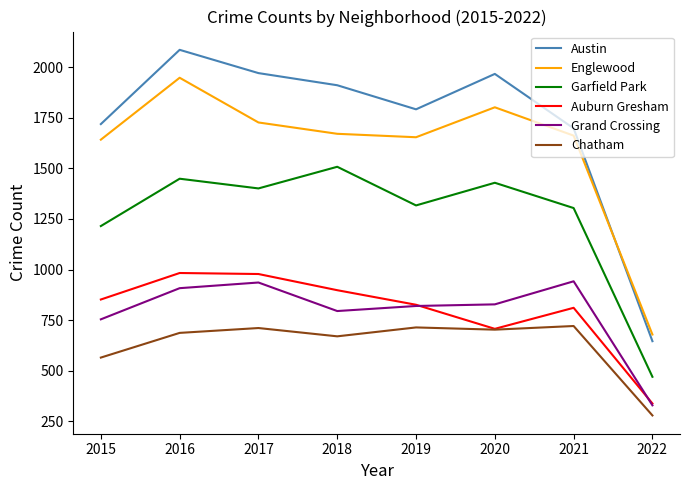

Where is Chatham nearest to the value 500?

2015